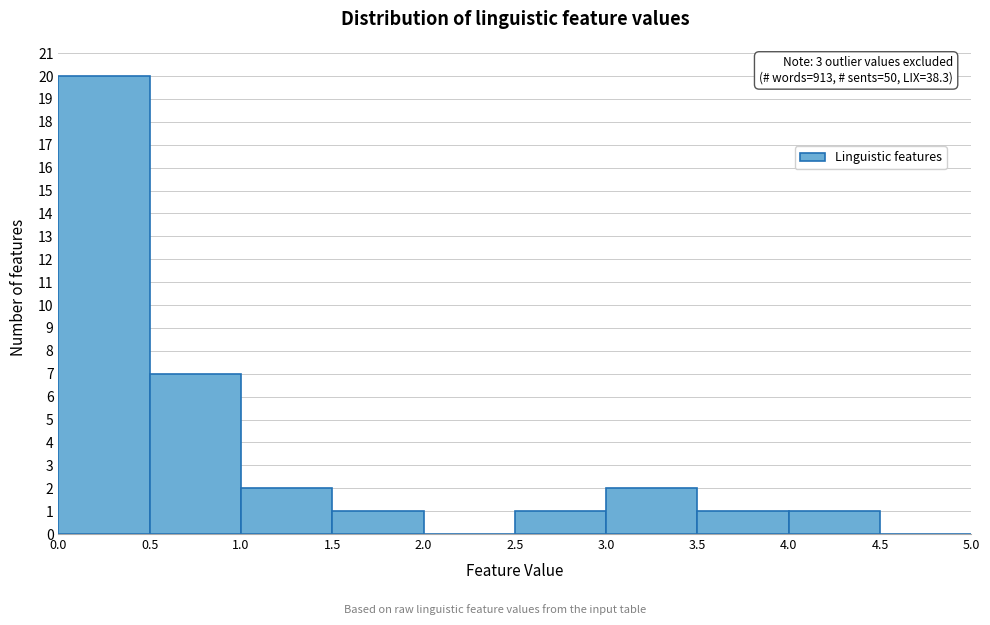

Which range on the x-axis has the tallest bar?

0.0 to 0.5